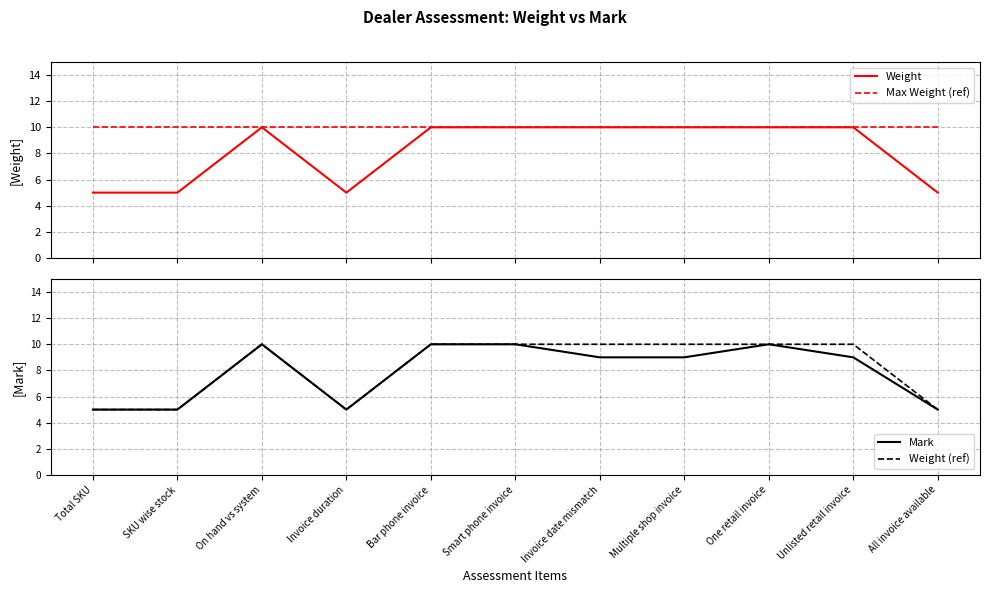

How many interior local peaks does the Mark series have?

2